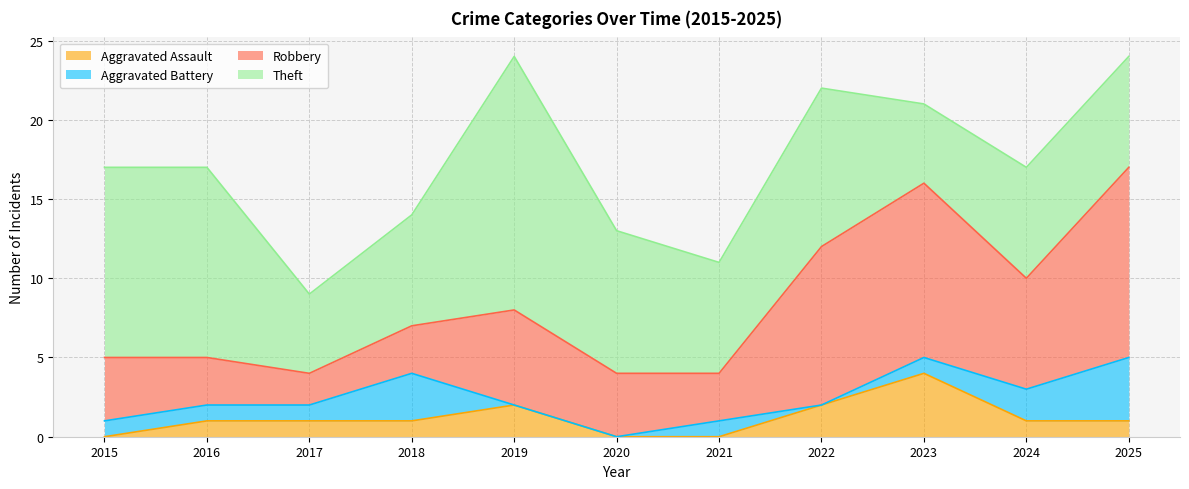

Reading left to right, transcribe all the data shown in this chart.

Aggravated Assault: 0	1	1	1	2	0	0	2	4	1	1
Aggravated Battery: 1	1	1	3	0	0	1	0	1	2	4
Robbery: 4	3	2	3	6	4	3	10	11	7	12
Theft: 12	12	5	7	16	9	7	10	5	7	7